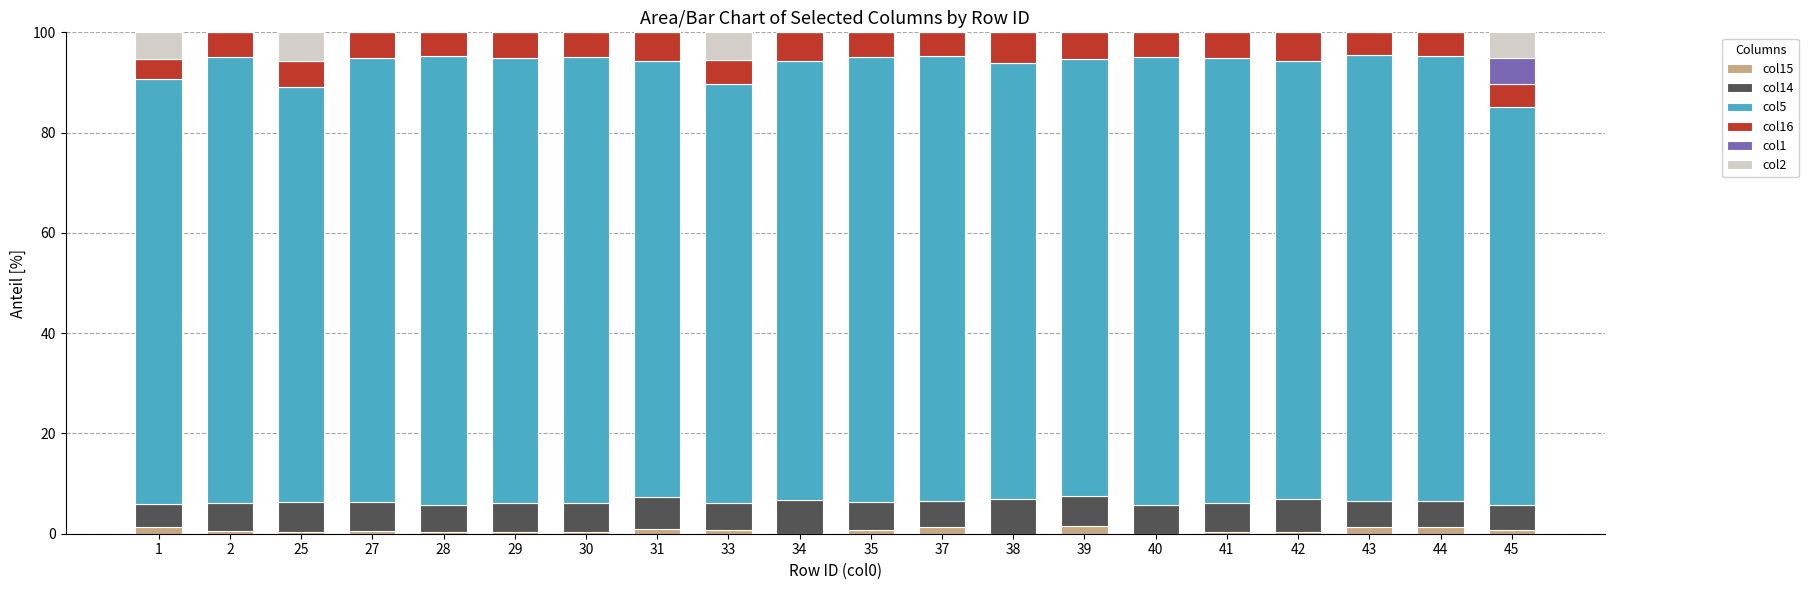

True or false: col15 has a value of 1.5 at 31.

False